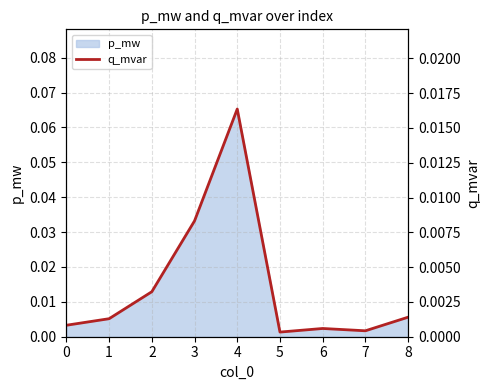

Rank the categories by value from lowest to highest.

5, 7, 6, 0, 1, 8, 2, 3, 4